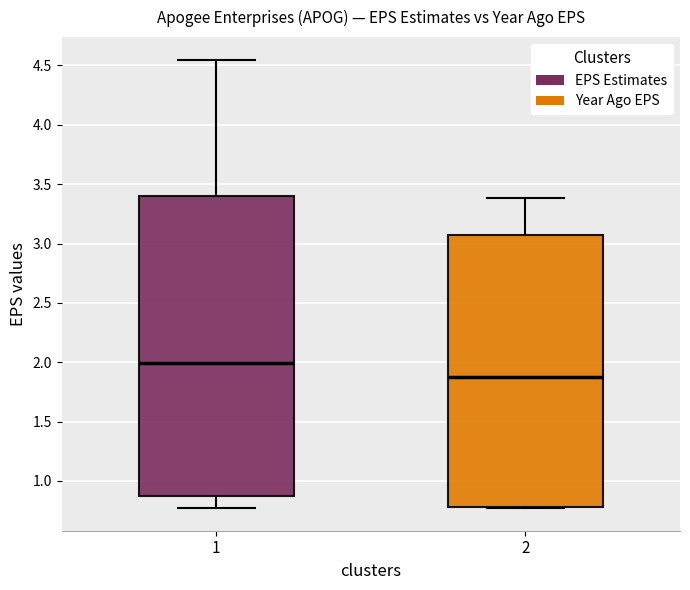

Reading left to right, transcribe this box plot: for each box, give where its median line is, the range the box spans, and where its two whiskers end, as read against the y-axis. The values are not printed on the chart, so give them approximately, as read against the axis.

1: median 2.00, box 0.90 to 3.40, whiskers 0.75 to 4.55
2: median 1.90, box 0.80 to 3.05, whiskers 0.75 to 3.40